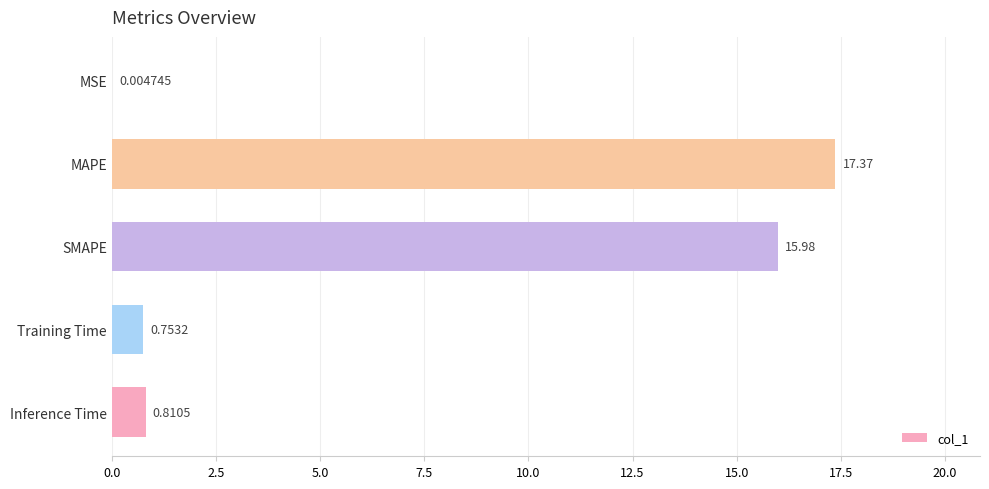

Which category has the highest value across all series?

MAPE